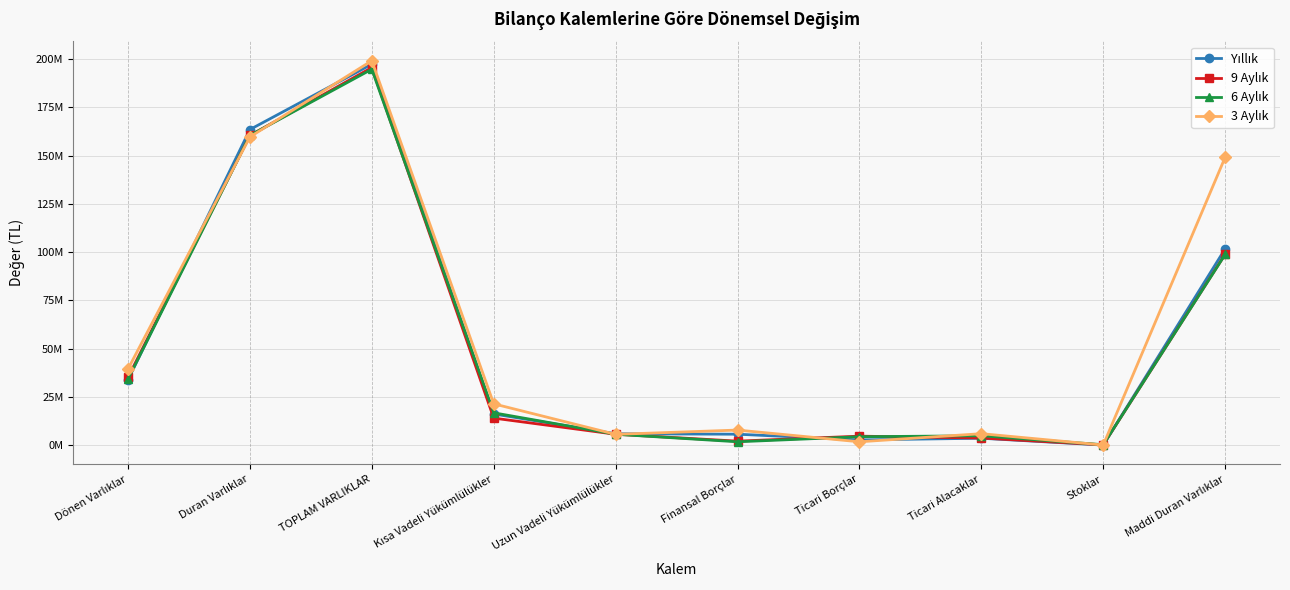

Which category has the highest value across all series?

TOPLAM VARLIKLAR